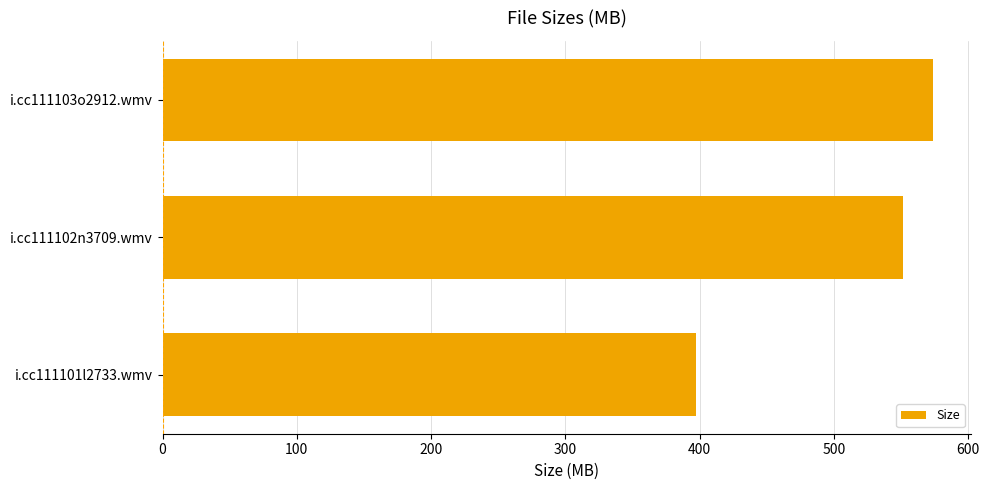

Rank the categories by value from highest to lowest.

i.cc111103o2912.wmv, i.cc111102n3709.wmv, i.cc111101l2733.wmv